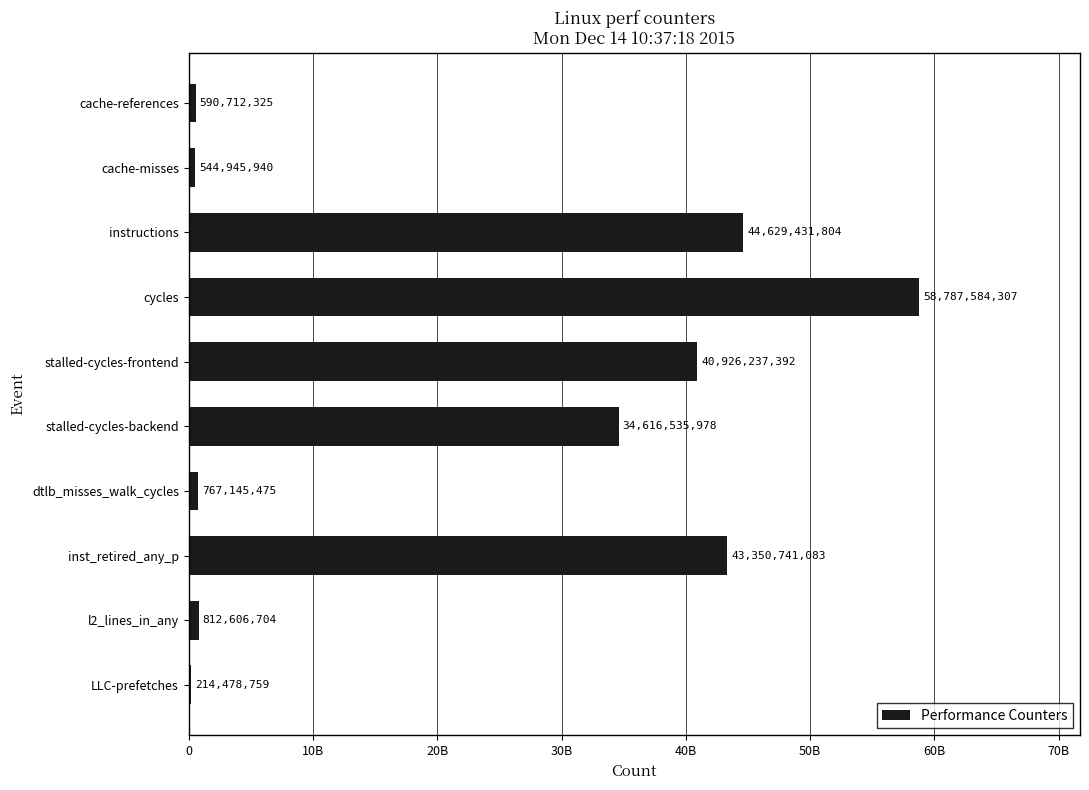

What is the minimum value shown in the chart?

214478759